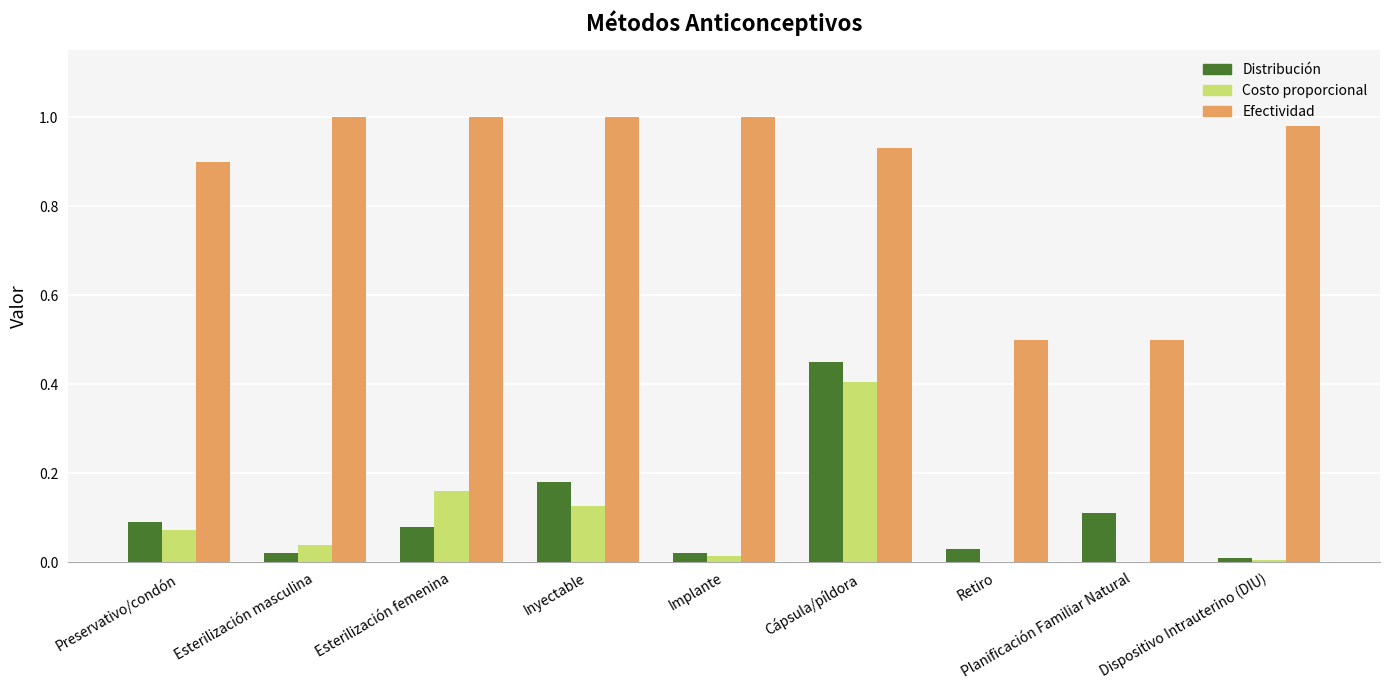

What is the sum of the Efectividad values at Planificación Familiar Natural and Inyectable?

1.5